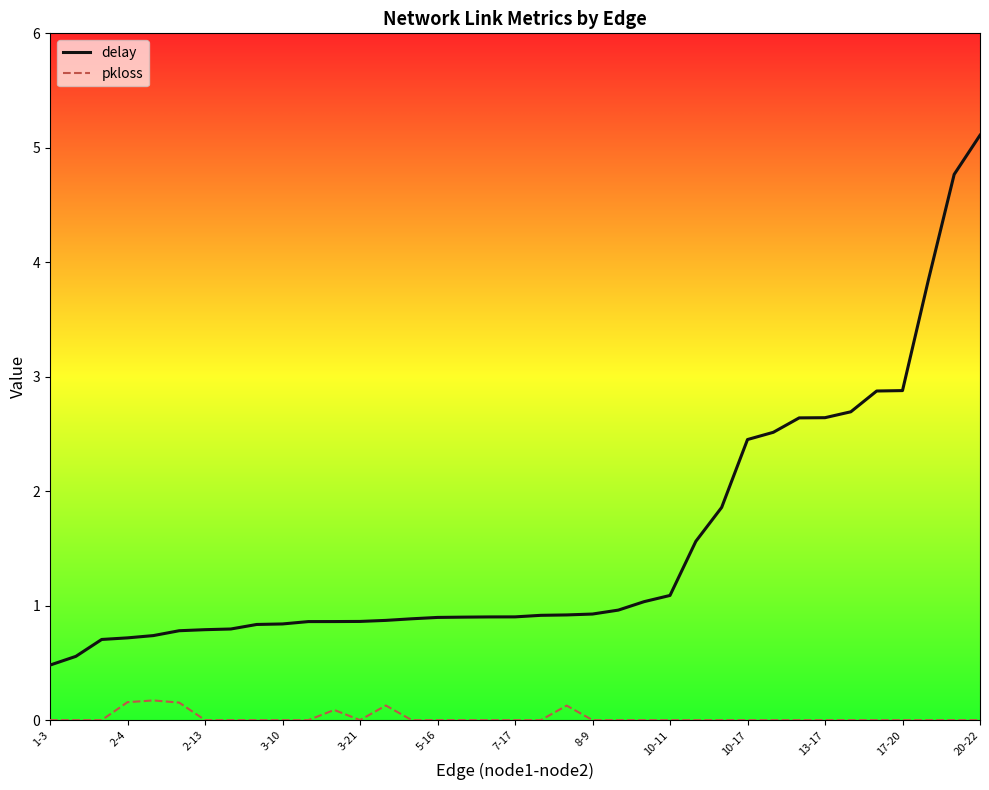

What is the difference between the maximum and minimum values in the pkloss series?

0.2